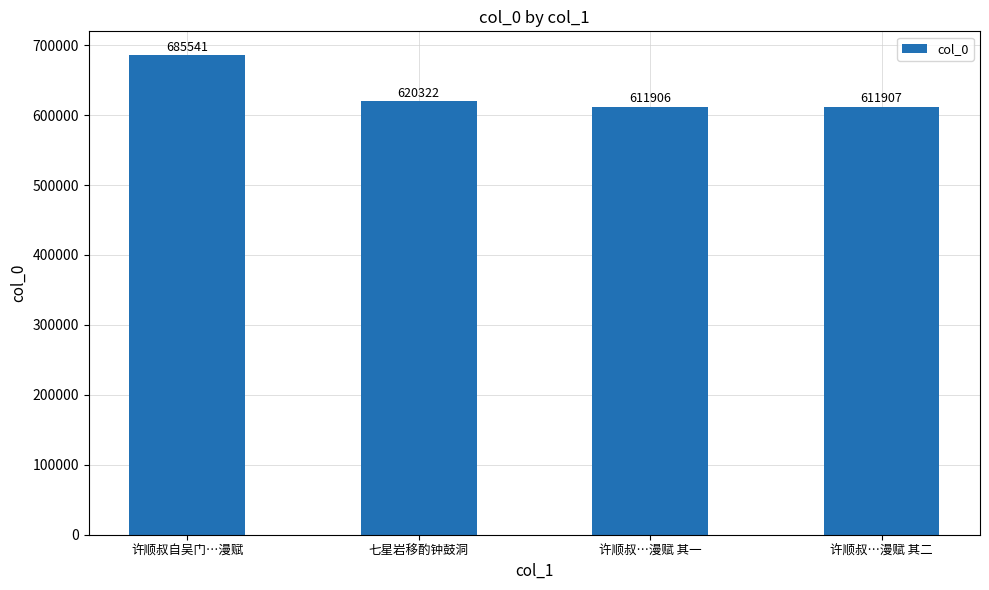

What is the change in value from 许顺叔自吴门…漫赋 to 七星岩移酌钟鼓洞?

-65219